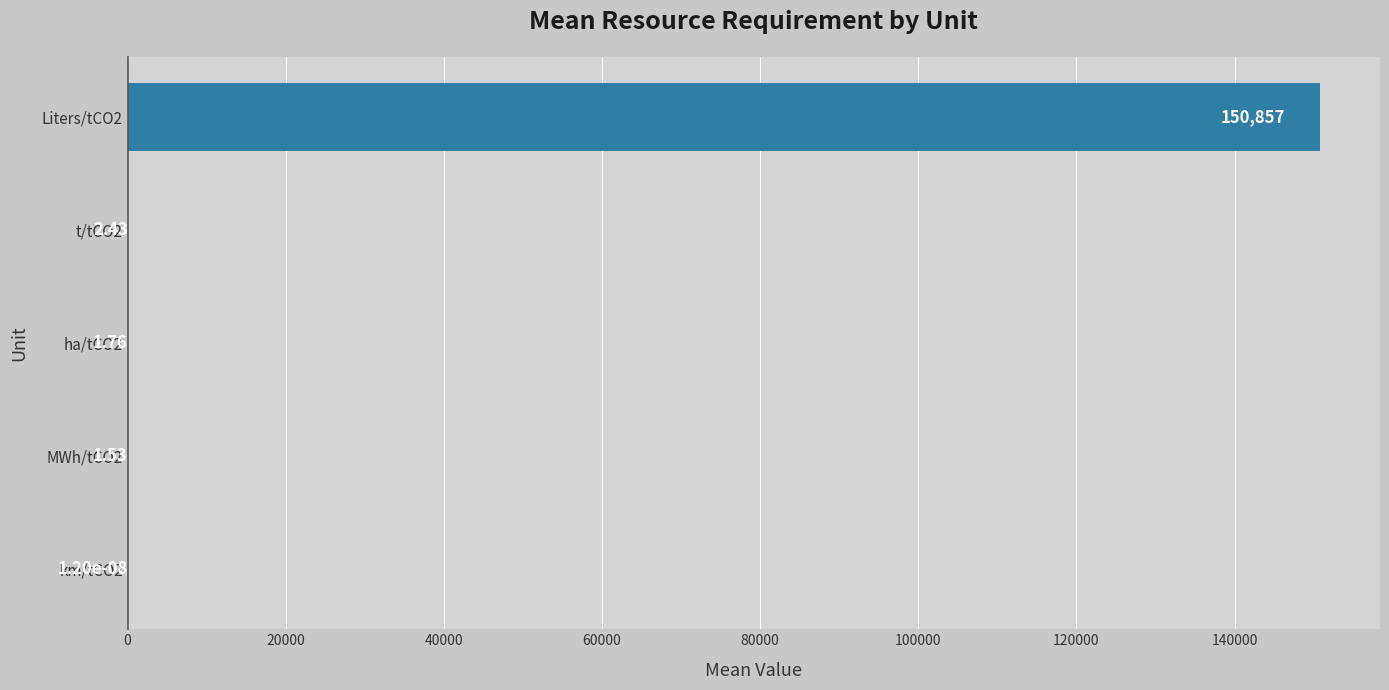

What is the sum of all values?

150862.8